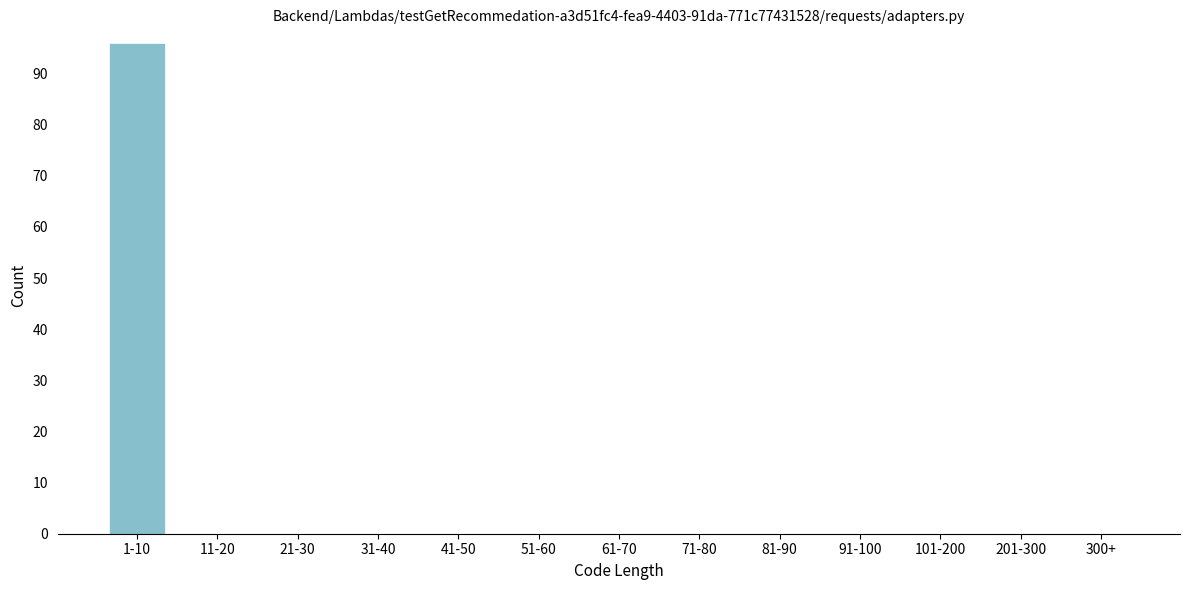

Reading left to right, what are all the values shown in this chart?

1-10=96	11-20=0	21-30=0	31-40=0	41-50=0	51-60=0	61-70=0	71-80=0	81-90=0	91-100=0	101-200=0	201-300=0	300+=0